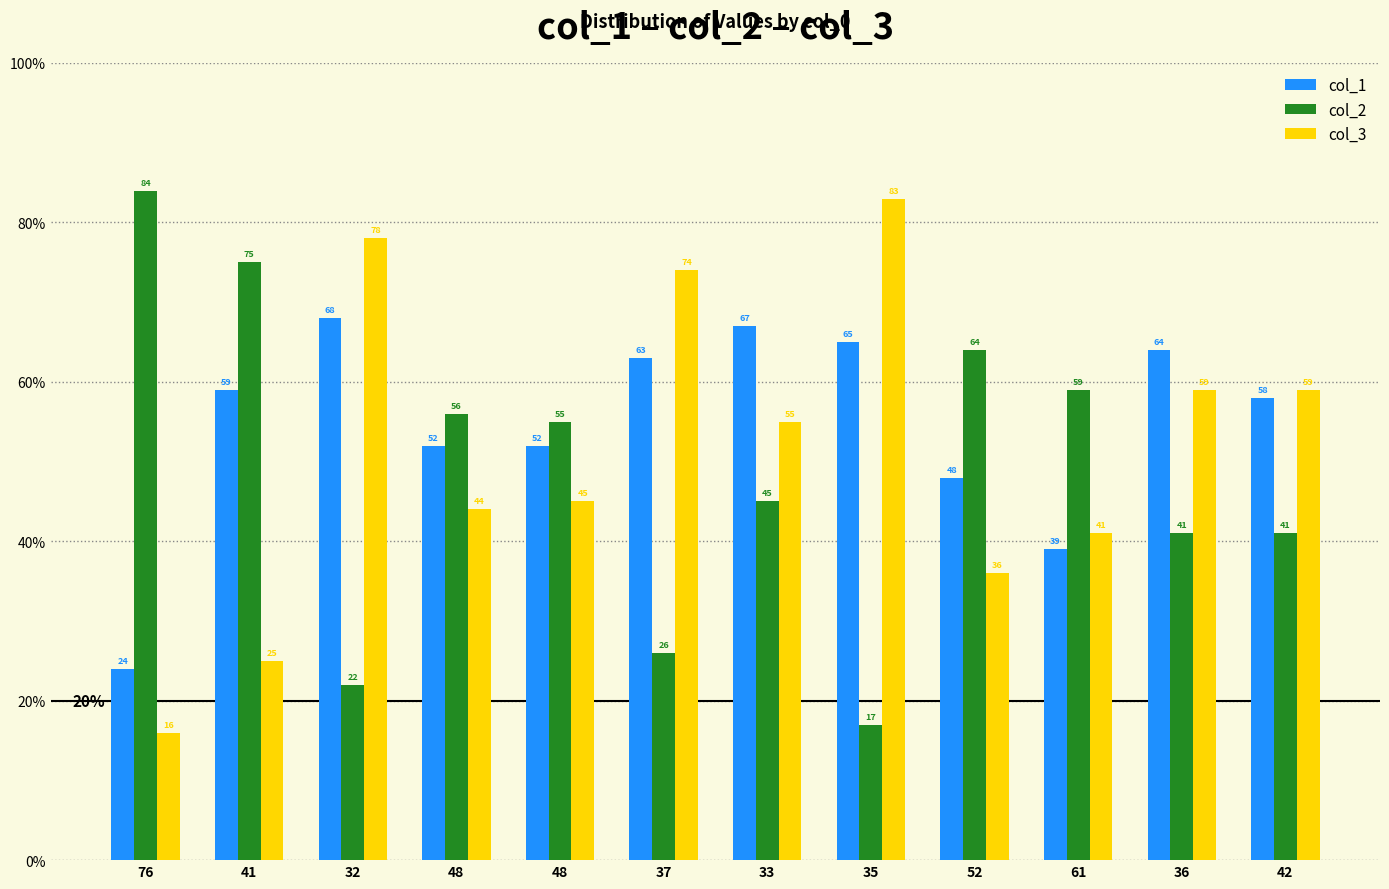

Which category has the highest value in the col_1 series?

32